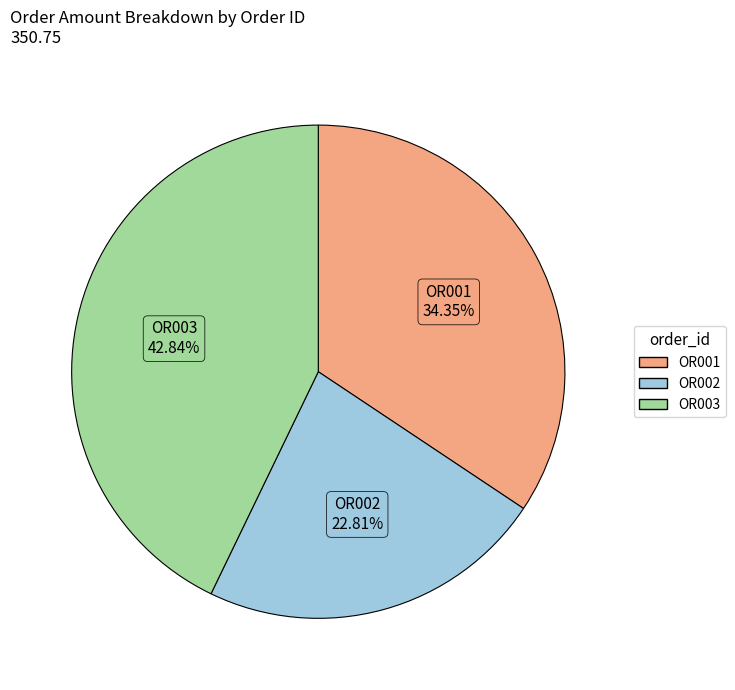

Approximately how many times larger is the value at OR002 compared to OR001?

0.7